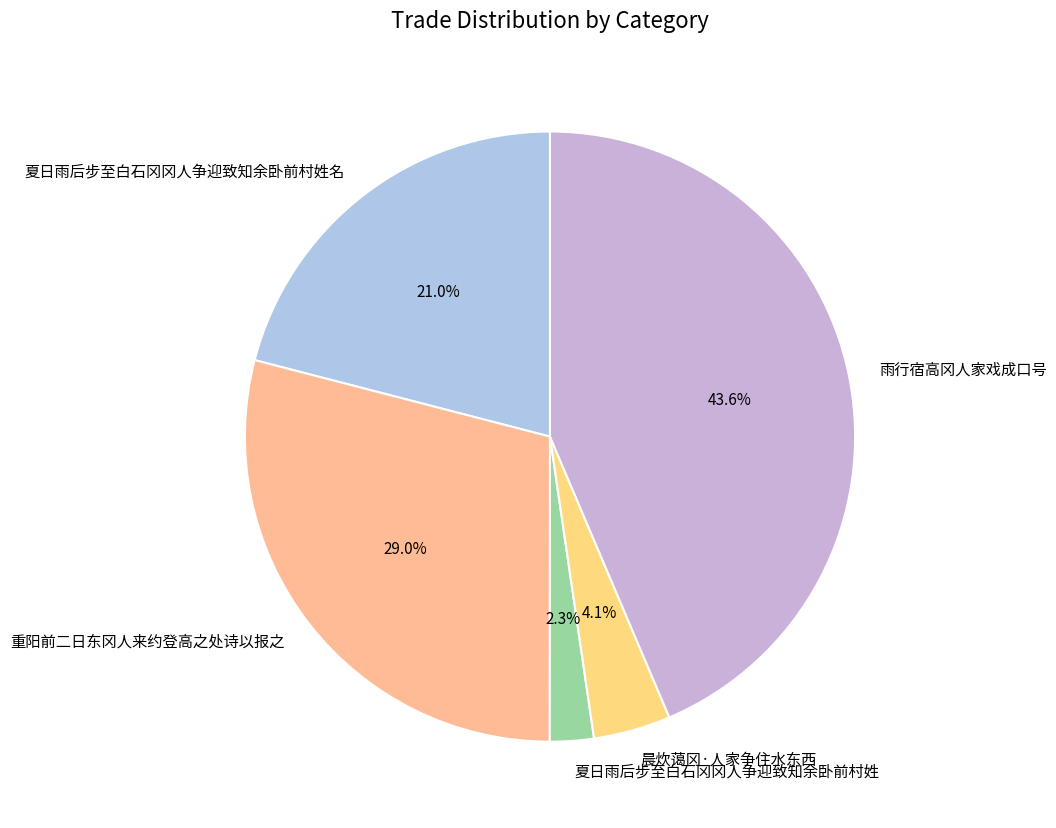

What percentage is NOT represented by 夏日雨后步至白石冈冈人争迎致知余卧前村姓名?

79.0%